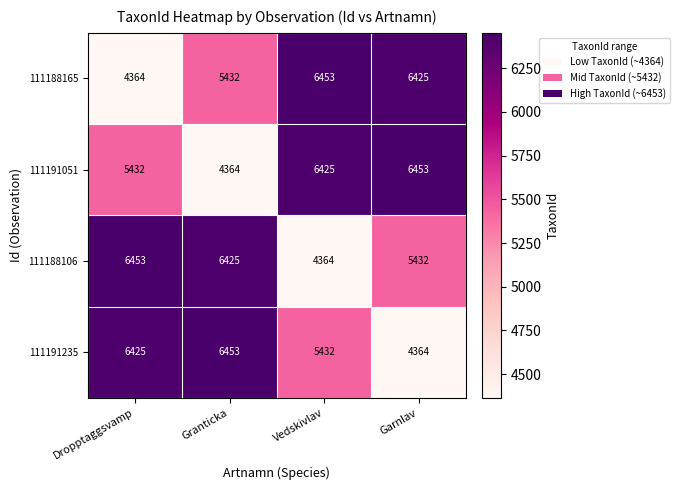

What is the sum of the 111191235 values at Dropptaggsvamp and Granticka?

12878